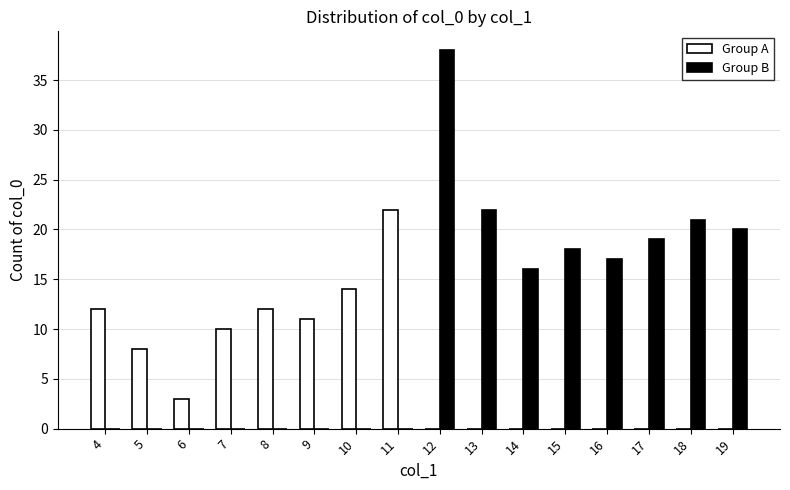

What is the sum of all Group B values?

171